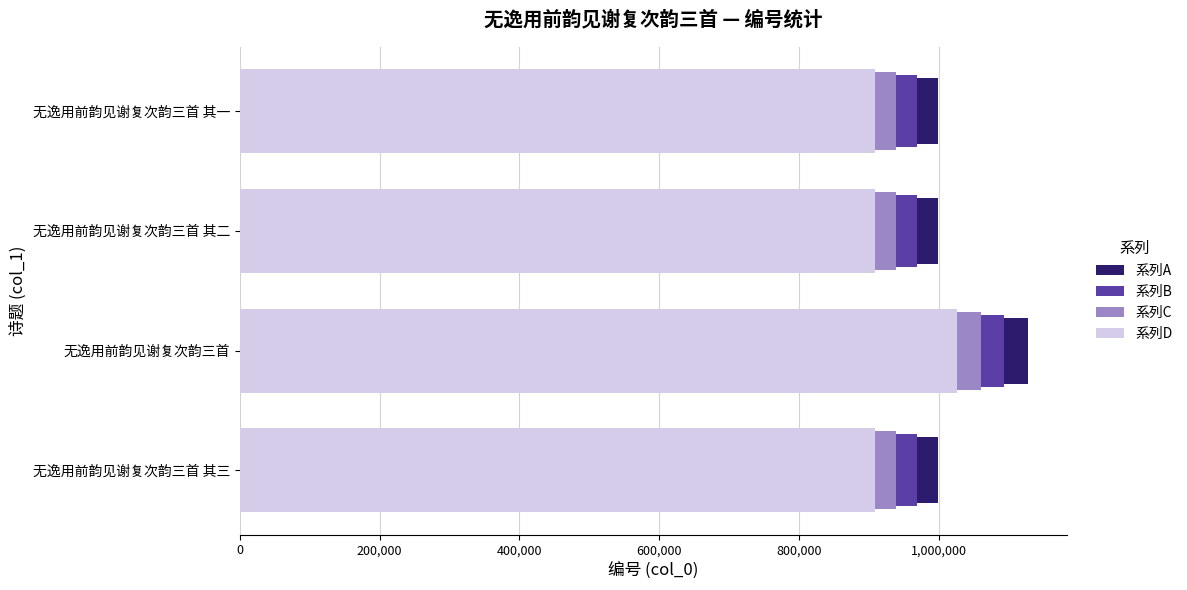

What is the total value across all series at 无逸用前韵见谢复次韵三首 其二?

3813933.8